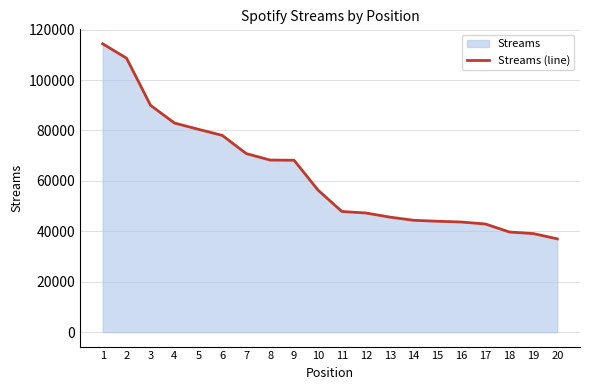

Rank the categories by value from lowest to highest.

20, 19, 18, 17, 16, 15, 14, 13, 12, 11, 10, 9, 8, 7, 6, 5, 4, 3, 2, 1